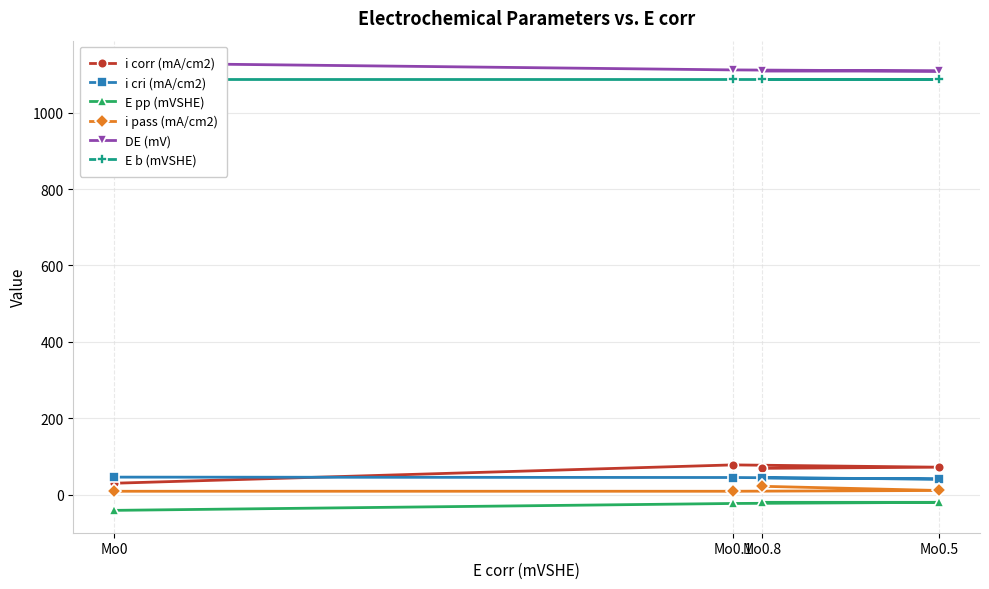

At which label does E pp (mVSHE) reach its minimum?

Mo0